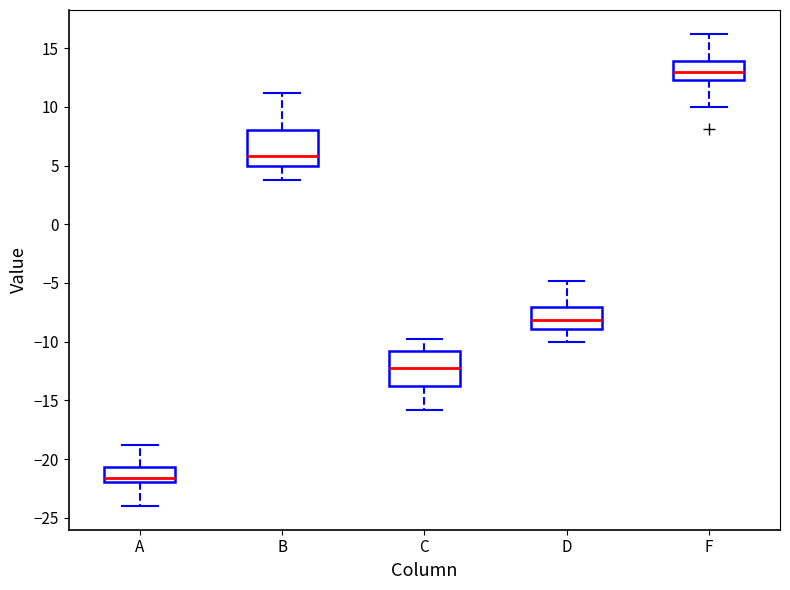

Where does the median line of the box for C sit on the y-axis? The values are not printed on the chart, so give them approximately, as read against the axis.

-12.0